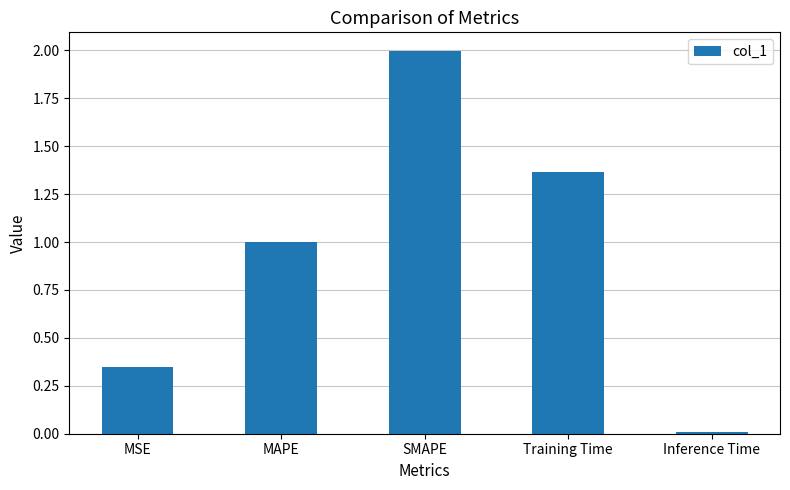

At which category does the chart reach its peak across all series?

SMAPE